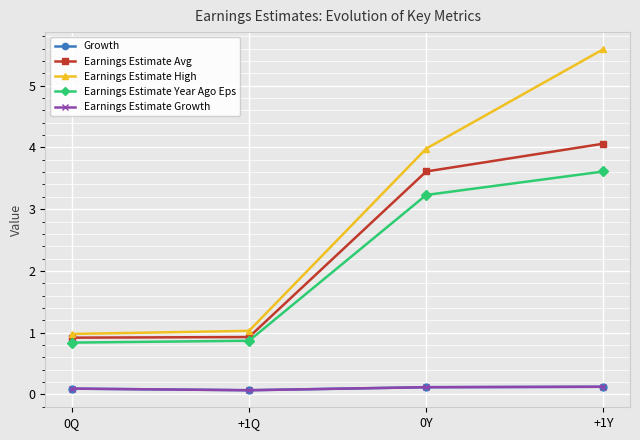

Reading left to right, extract all data points from this chart.

Growth: 0.1	0.1	0.1	0.1
Earnings Estimate Avg: 0.9	0.9	3.6	4.1
Earnings Estimate High: 1.0	1.0	4.0	5.6
Earnings Estimate Year Ago Eps: 0.8	0.9	3.2	3.6
Earnings Estimate Growth: 0.1	0.1	0.1	0.1